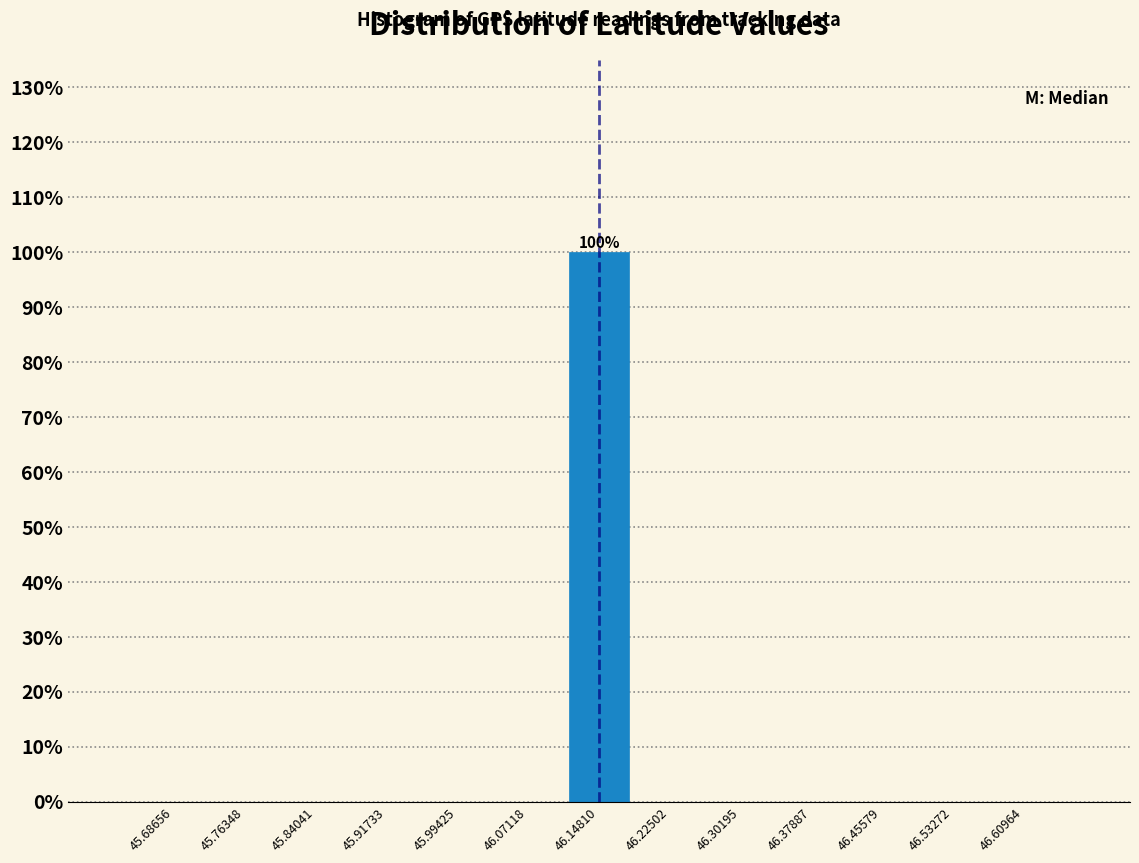

Which range on the x-axis has the tallest bar?

46.11 to 46.19